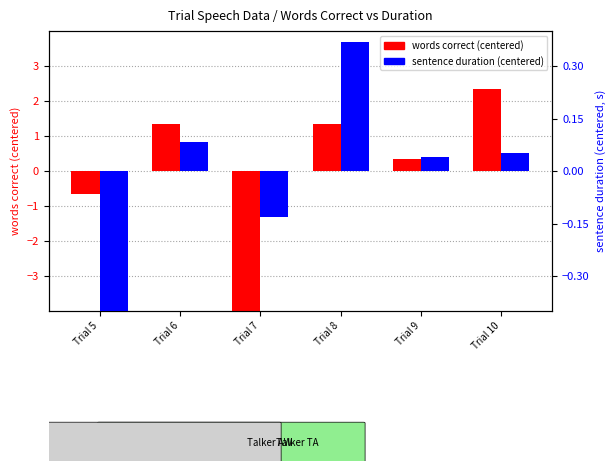

Between Trial 6 and Trial 10, which series saw the biggest shift?

words correct (centered)